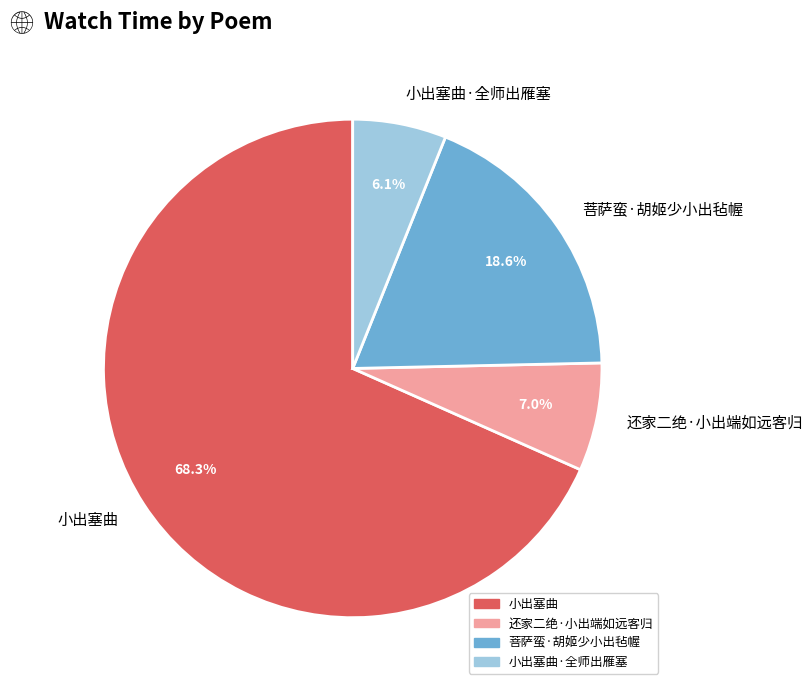

To the nearest percent, what portion does 小出塞曲 represent?

68%